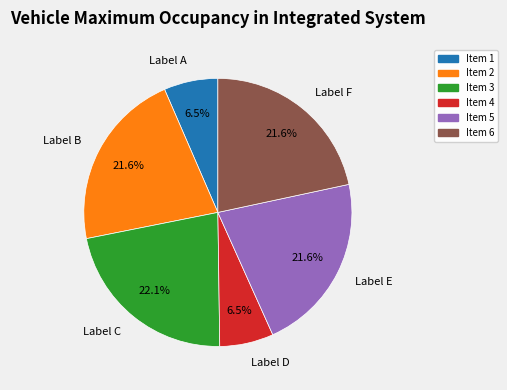

What is the ratio of the value at Item 6 to the value at Item 1?

3.3